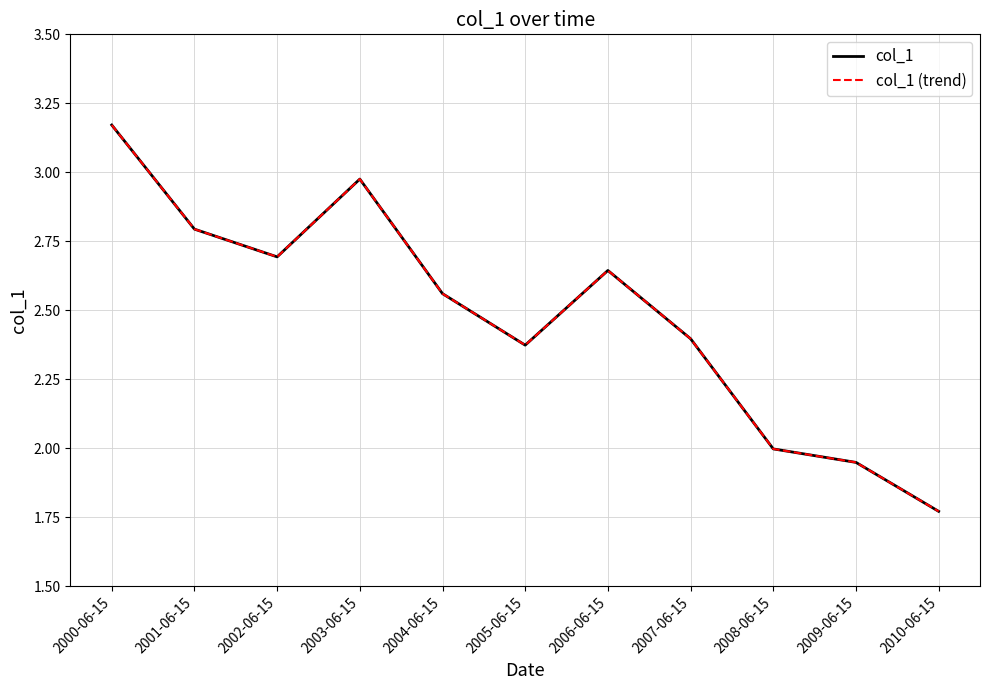

Is this an area chart (filled region under the line)?

No